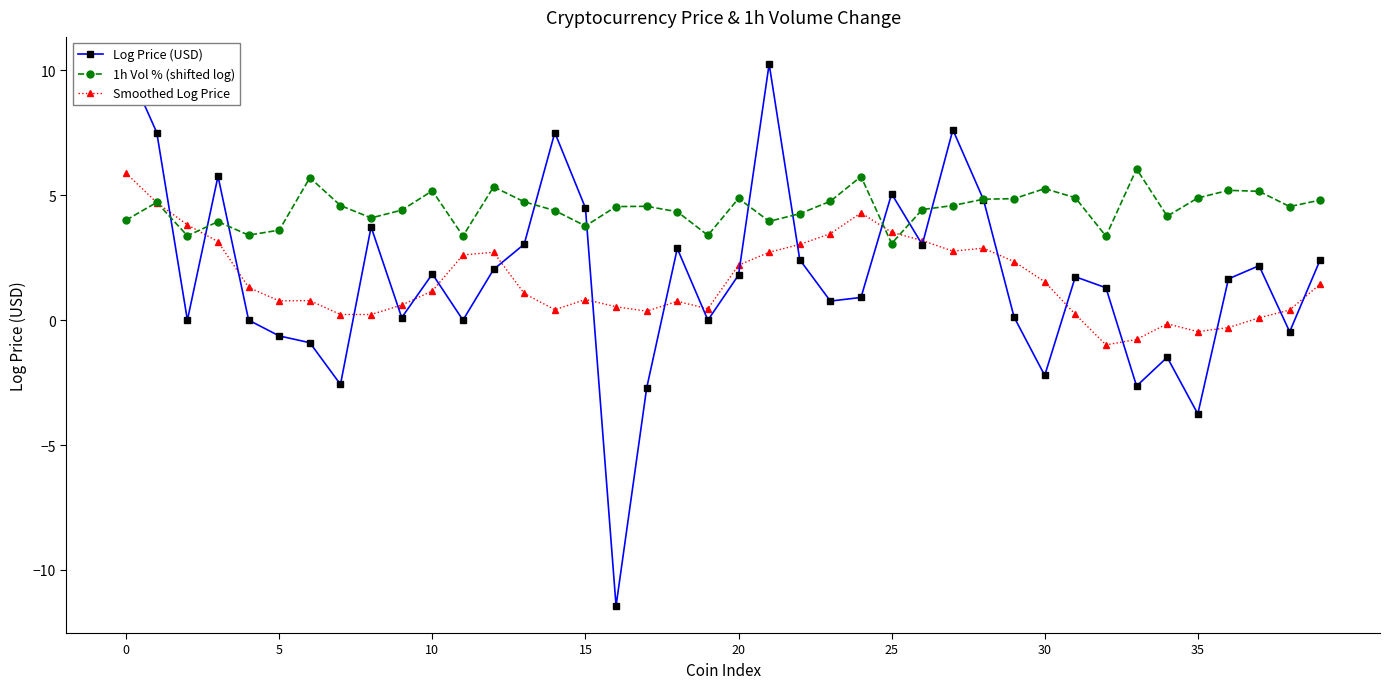

After their last crossing, which series has the higher values: Log Price (USD) or Smoothed Log Price?

Log Price (USD)